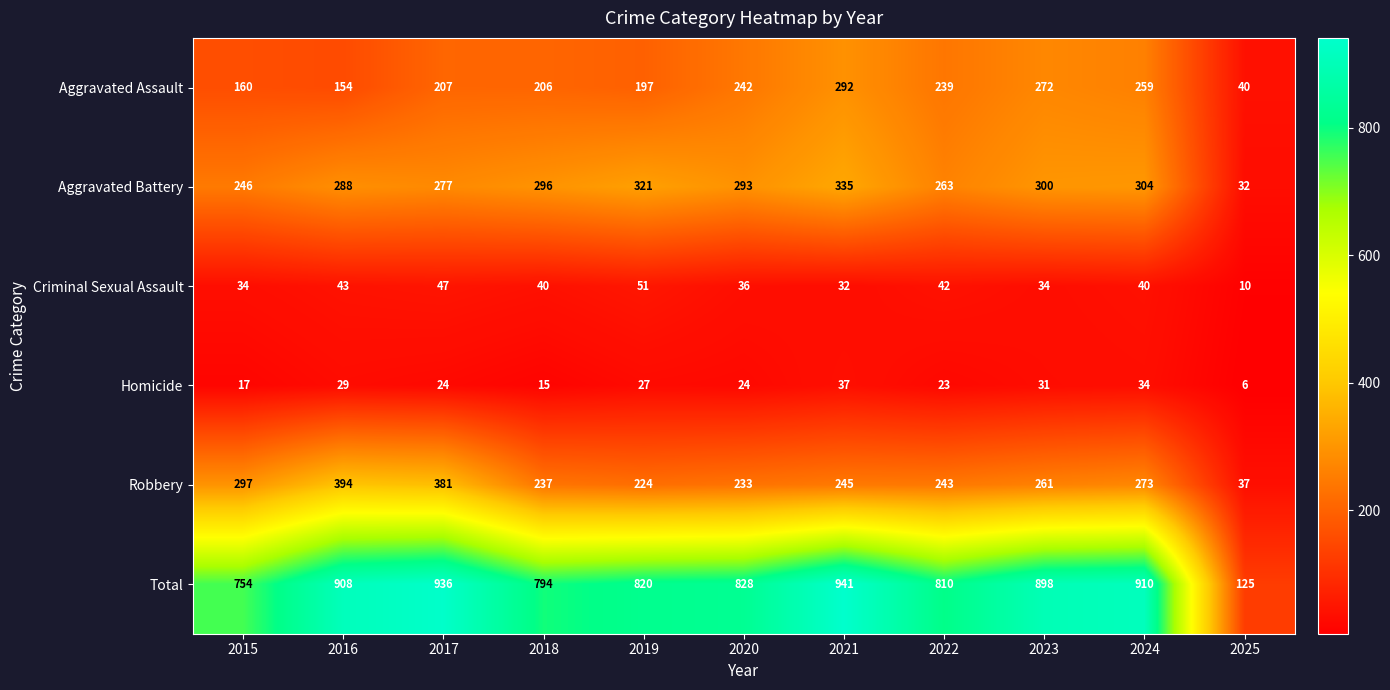

How many categories are shown in the chart?

11